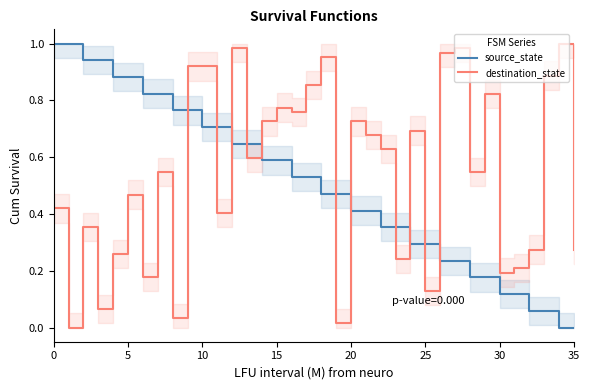

What is the average value of the destination_state series?

0.5